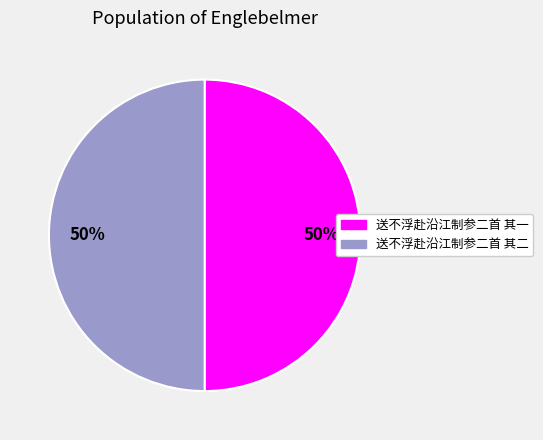

To the nearest percent, what portion does 送不浮赴沿江制参二首 其二 represent?

50%